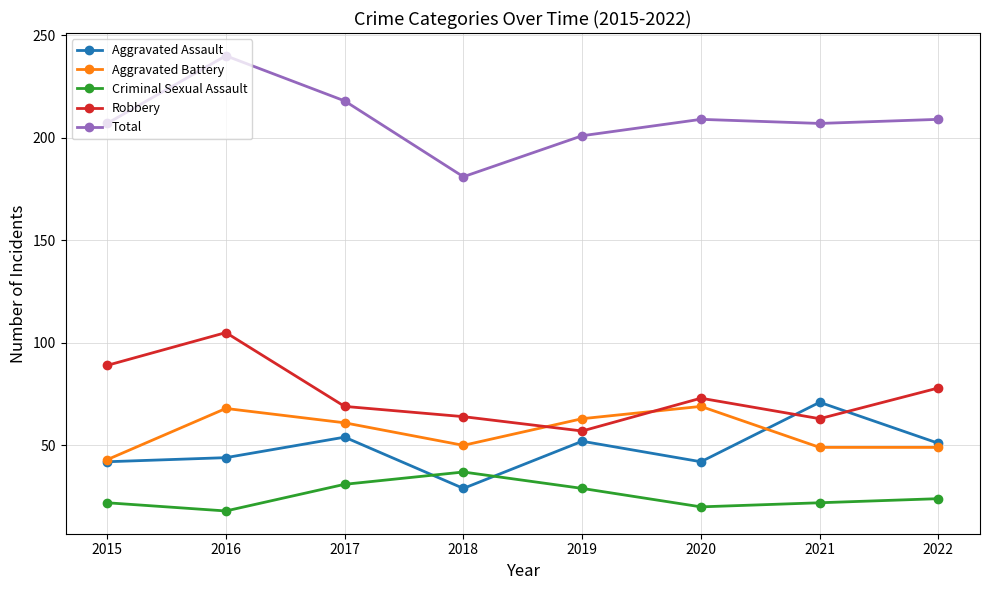

At which label does Robbery reach its minimum?

2019